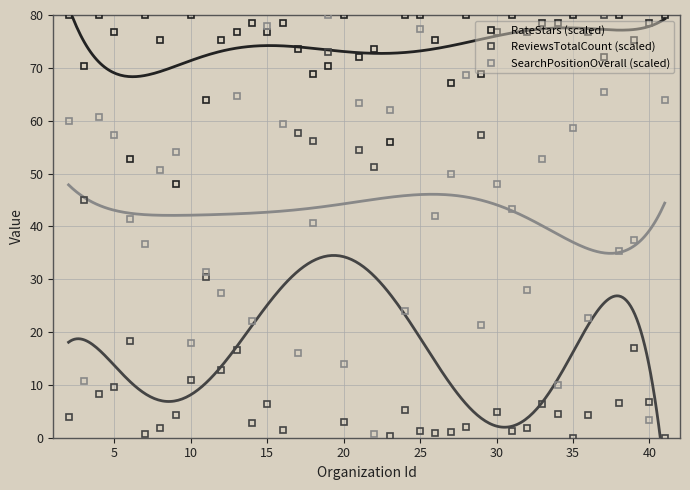

What is the maximum value for ReviewsTotalCount (scaled)?

80.0